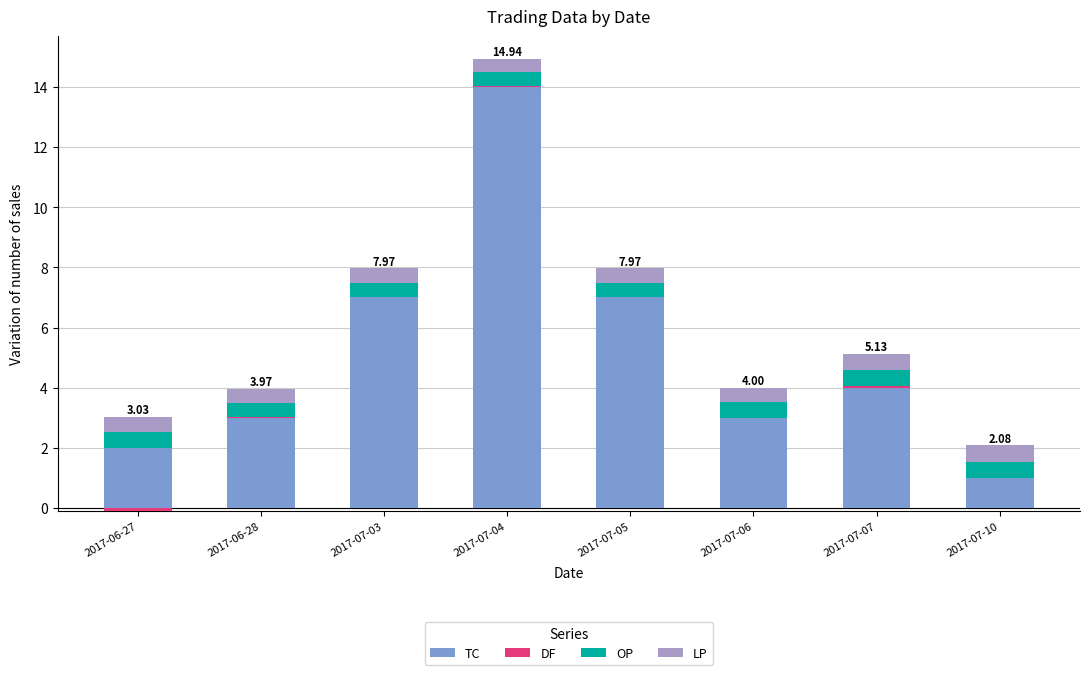

At which label is DF closest to 0?

2017-06-27